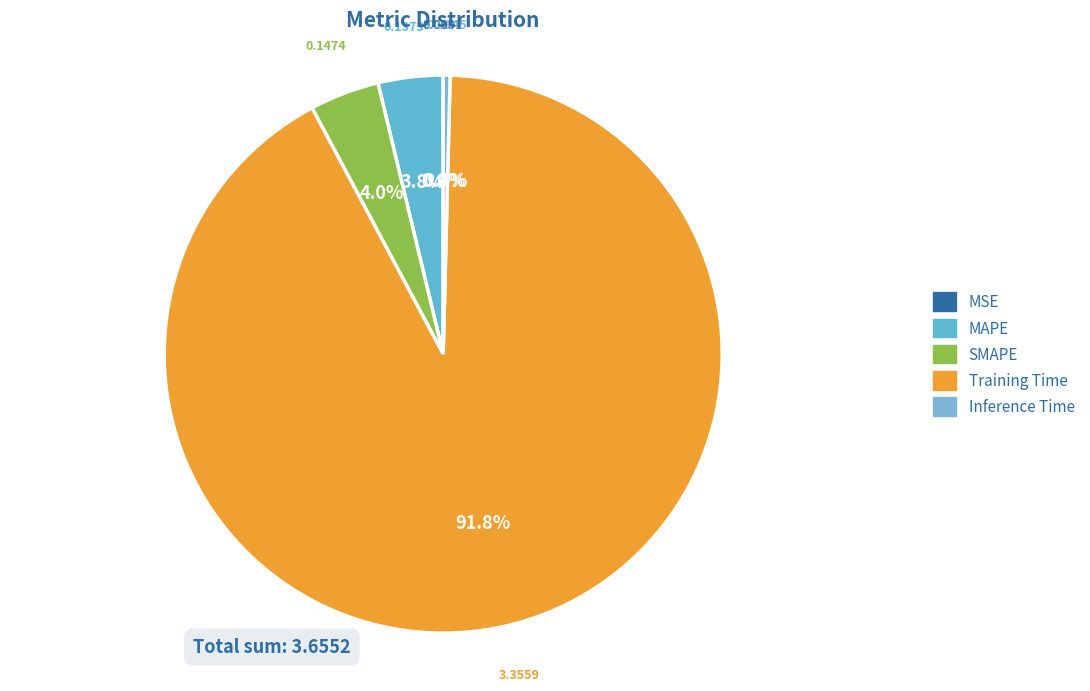

To the nearest percent, what is the combined percentage of Training Time and SMAPE?

96%